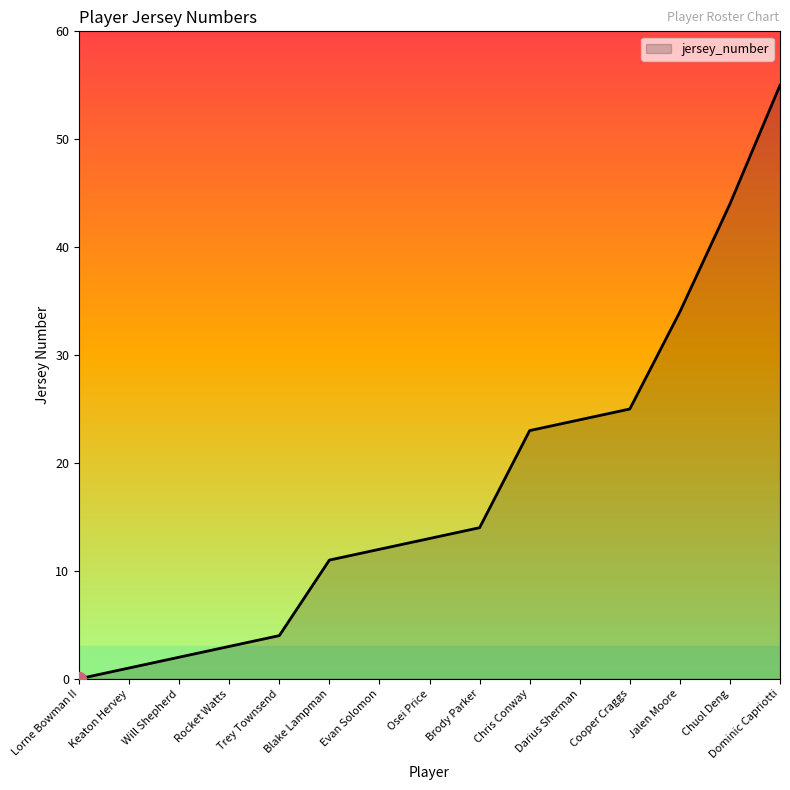

What position from the left is Darius Sherman?

11